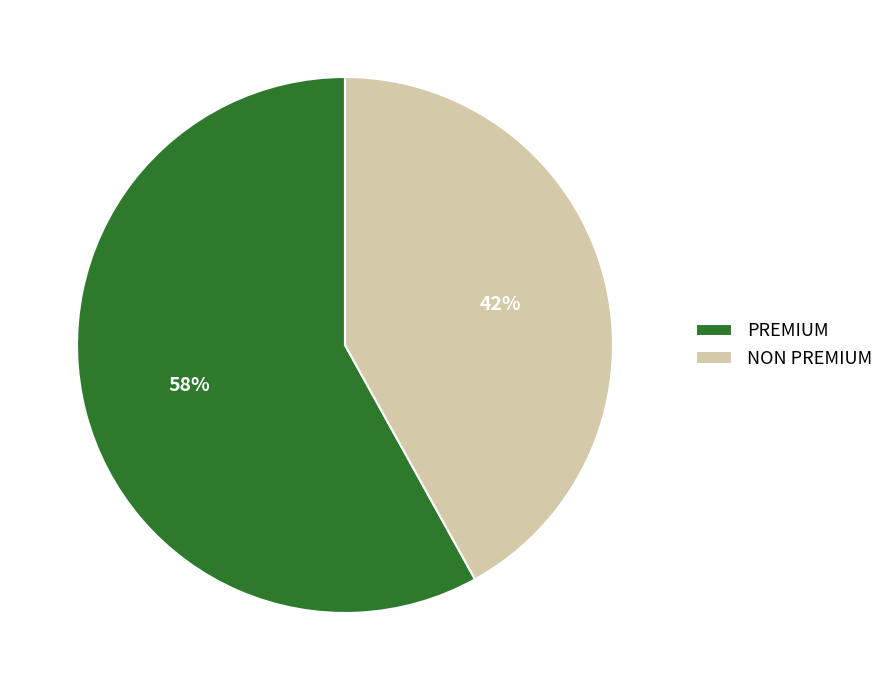

What percentage is the PREMIUM slice, to the nearest percent?

58%